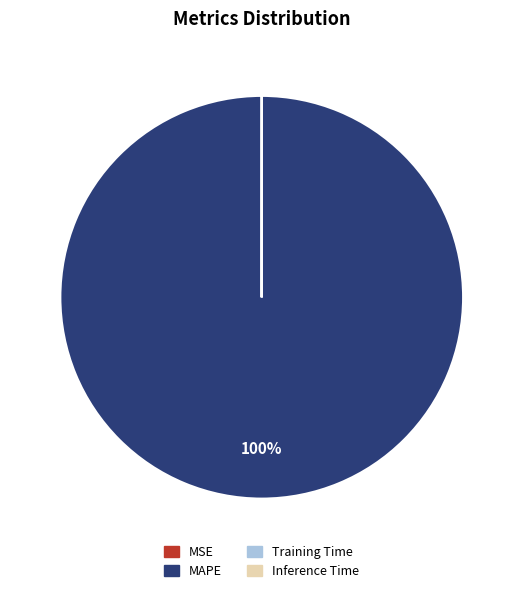

To the nearest percent, what portion does MAPE represent?

100%